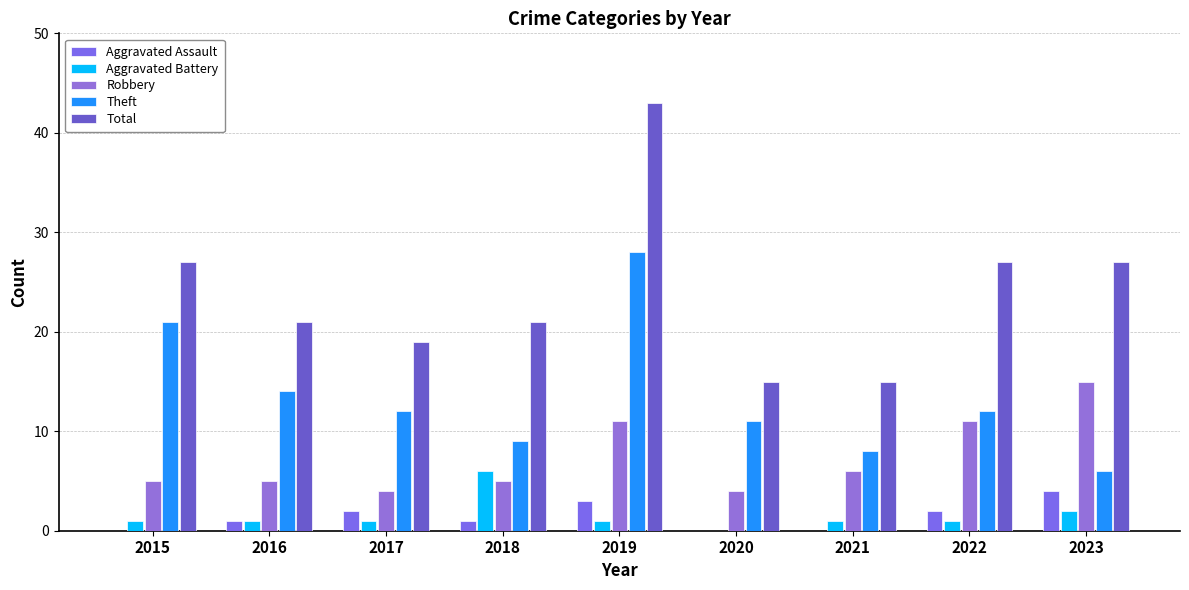

What is the value of the Aggravated Battery bar at the 4th from the left?

6